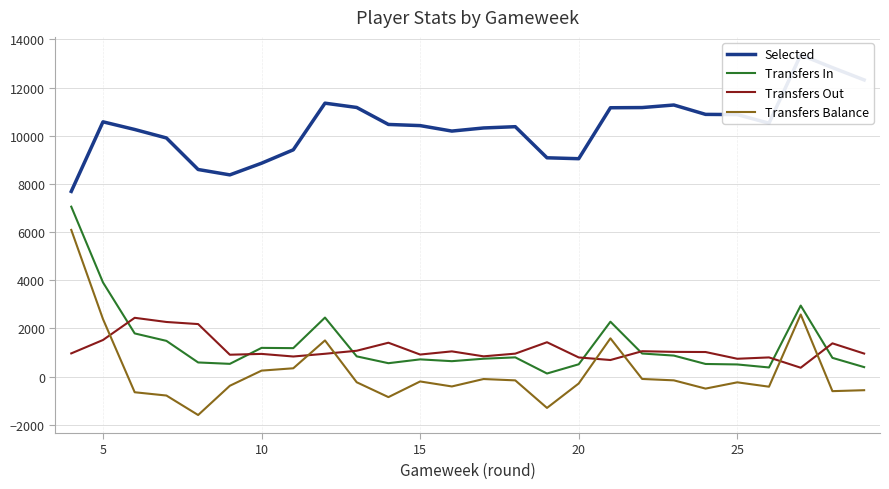

What is the greatest value displayed?

13355